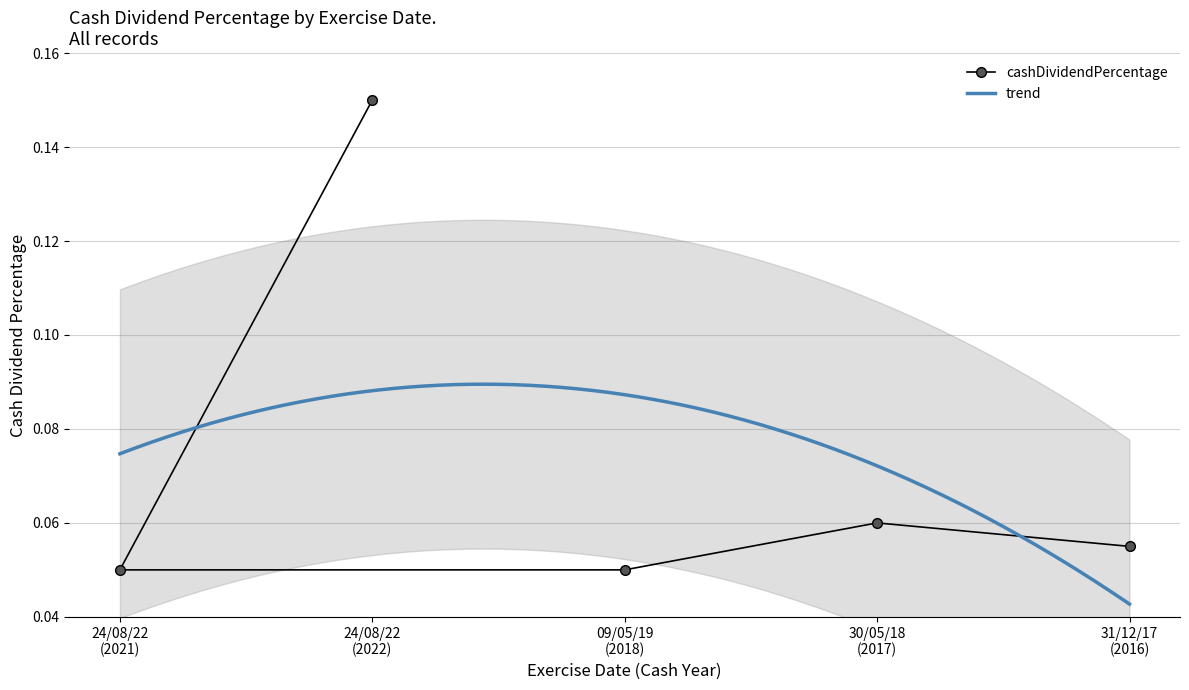

List the labels in order of value, largest first.

24/08/22 (2022), 30/05/18 (2017), 31/12/17 (2016), 24/08/22 (2021), 09/05/19 (2018)